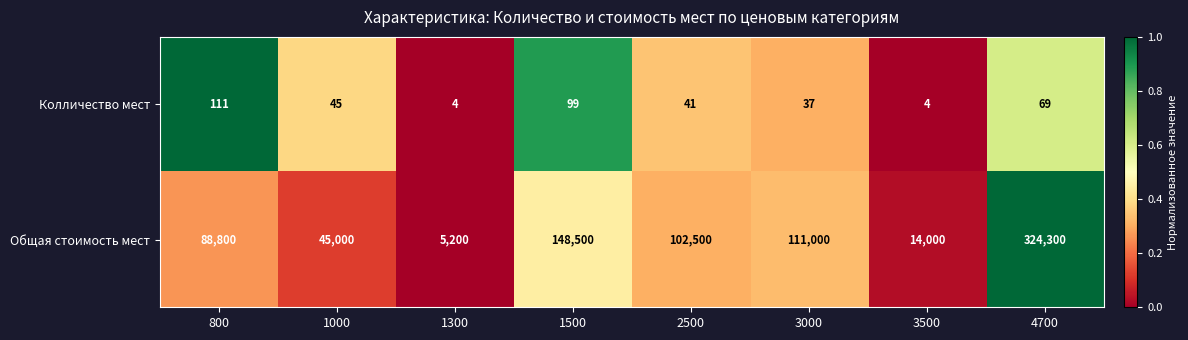

Reading left to right, transcribe all the data shown in this chart.

Колличество мест: 111	45	4	99	41	37	4	69
Общая стоимость мест: 88800	45000	5200	148500	102500	111000	14000	324300